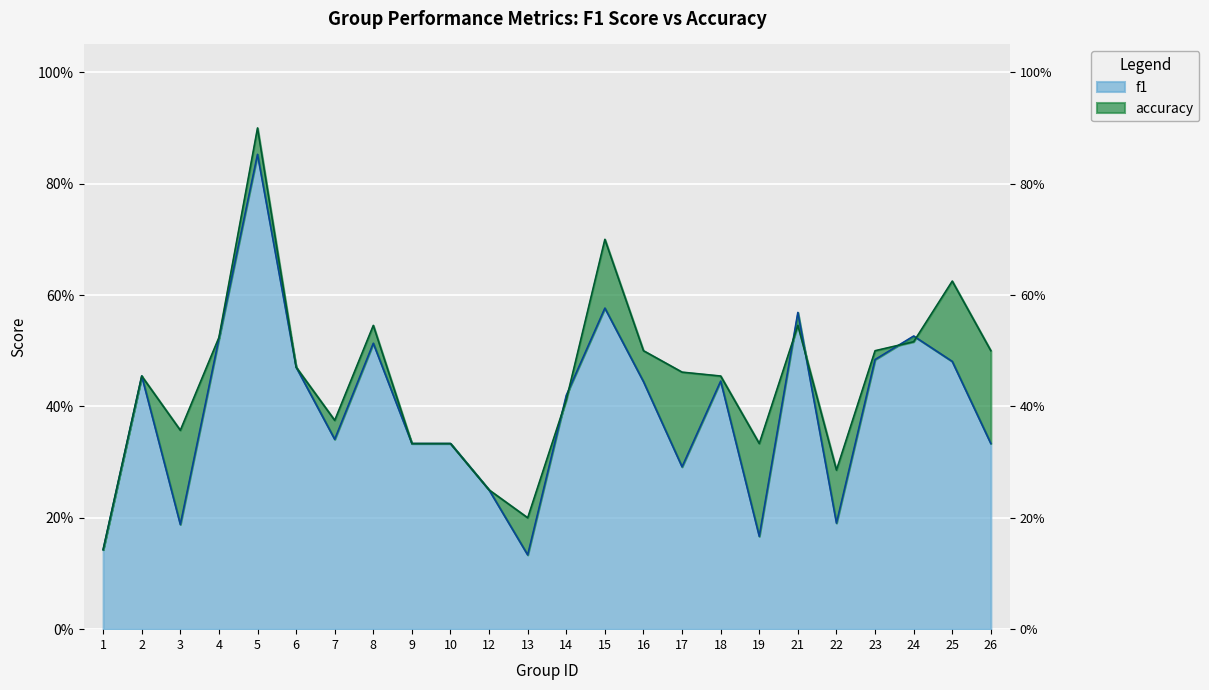

Which series has the largest total across all categories?

accuracy